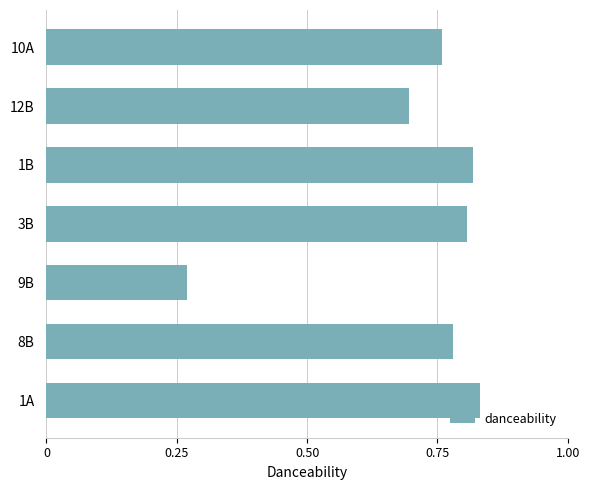

The value at 10A is 0.2. True or false?

False